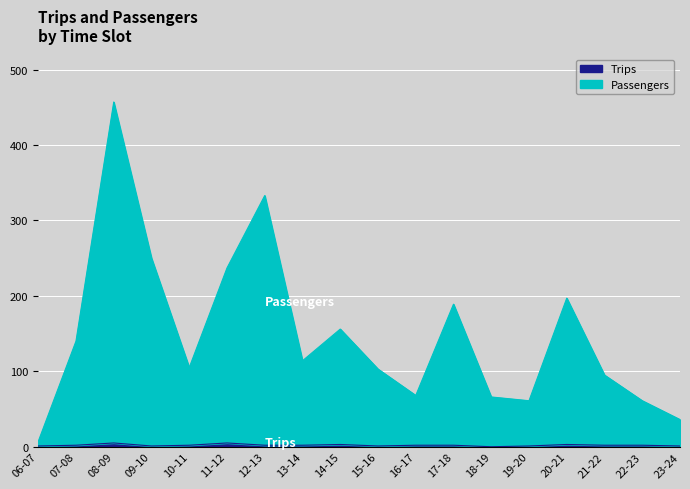

Is it true that Passengers equals 61 at 22-23?

True